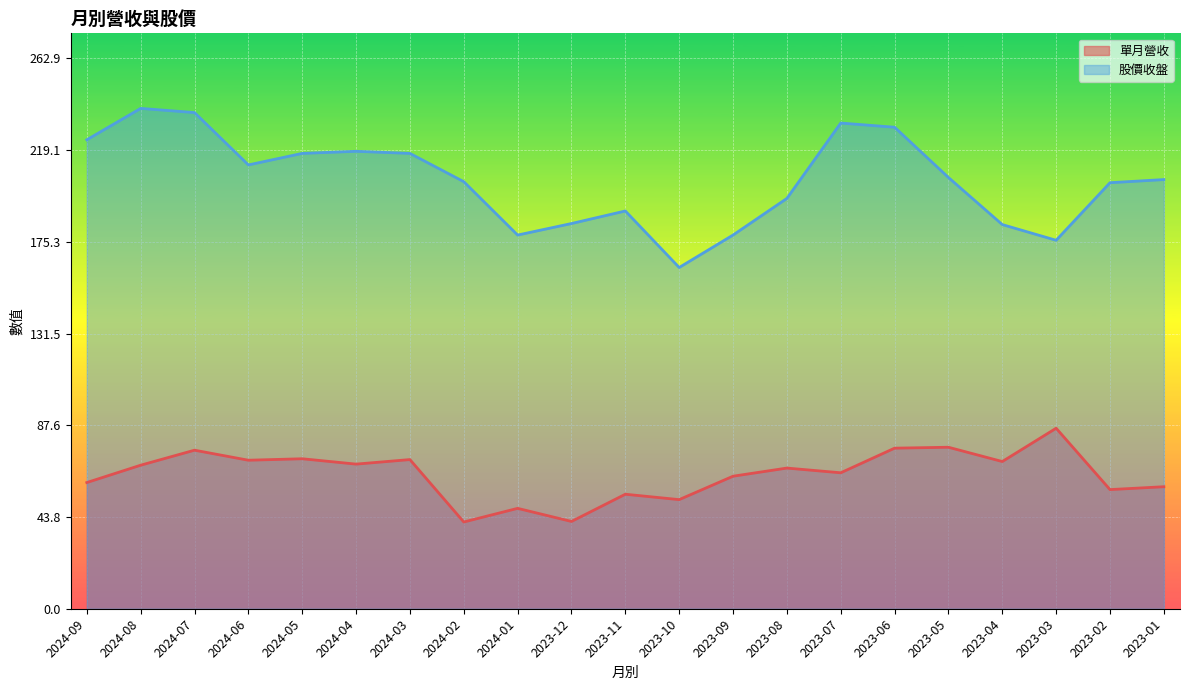

How many interior local peaks does the 單月營收 series have?

8